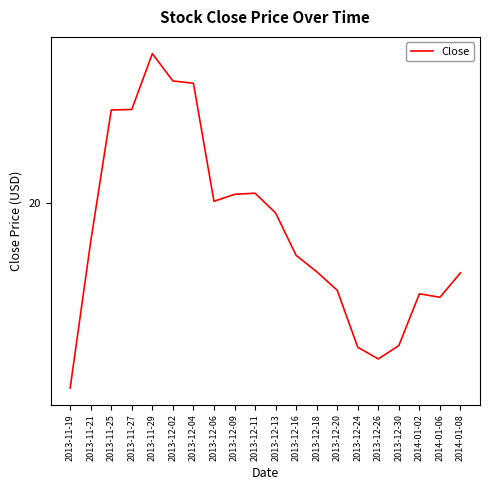

What is the label of the 14th point from the left?

2013-12-20